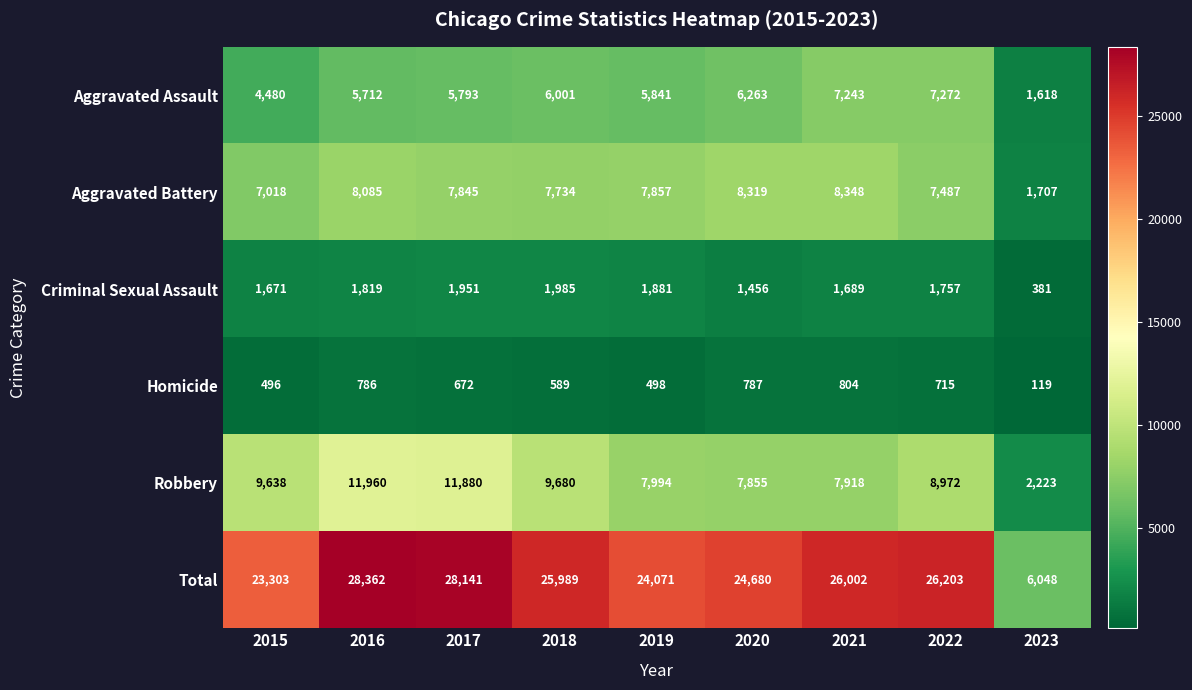

At which label is Criminal Sexual Assault closest to 1183?

2020